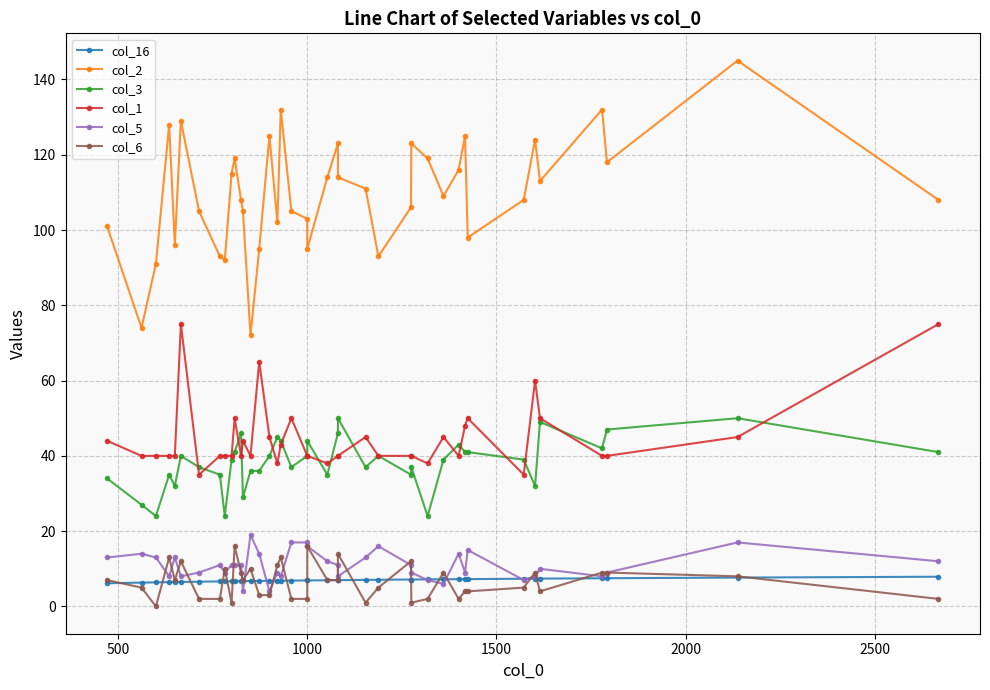

How many lines are shown in the chart?

6